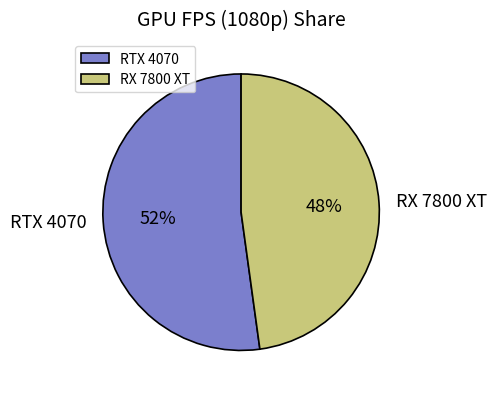

To the nearest percent, what is the combined percentage of RX 7800 XT and RTX 4070?

100%